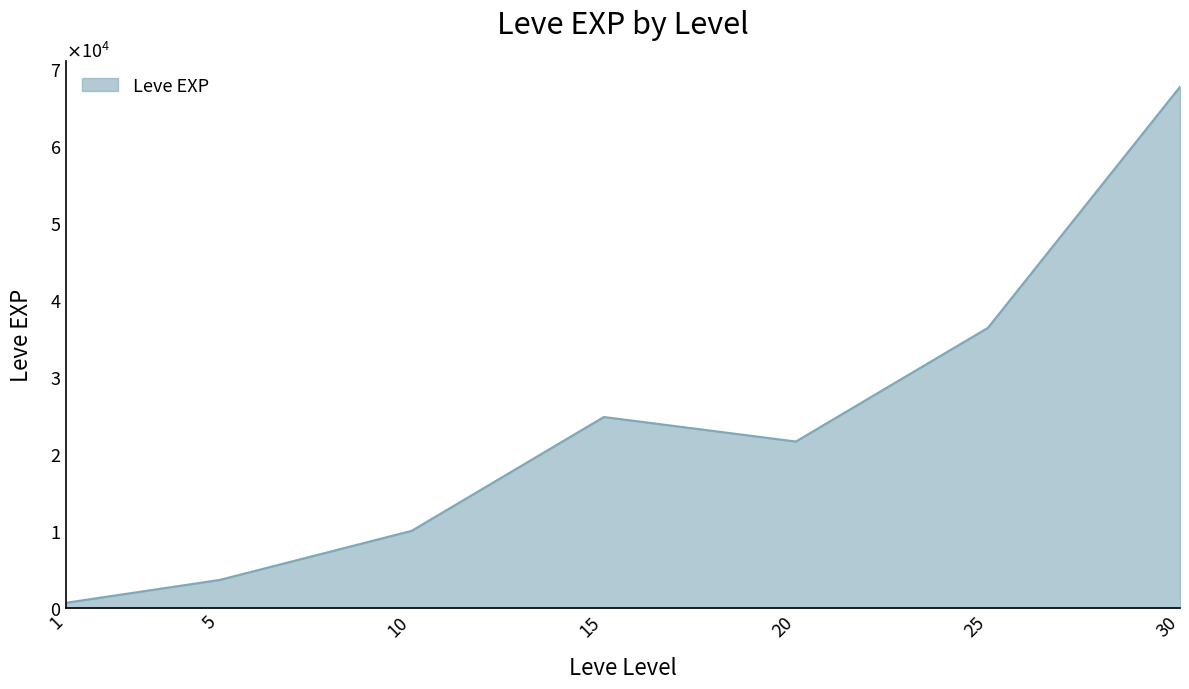

Reading left to right, what are all the values shown in this chart?

630	3600	9990	24790	21600	36390	67730